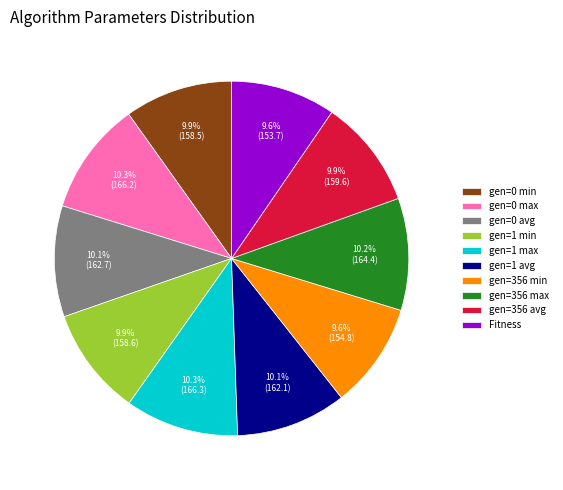

Approximately how many times larger is the value at gen=356 max compared to Fitness?

1.1